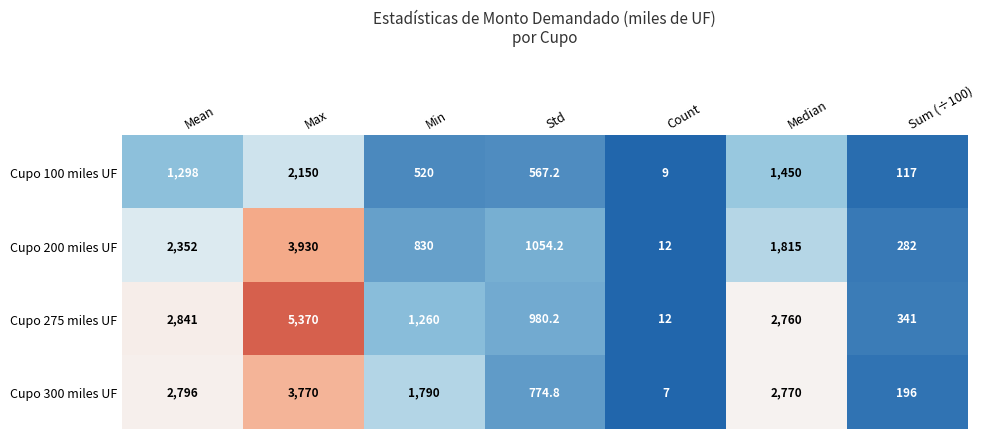

What is the highest value of the Cupo 200 miles UF series?

3930.0